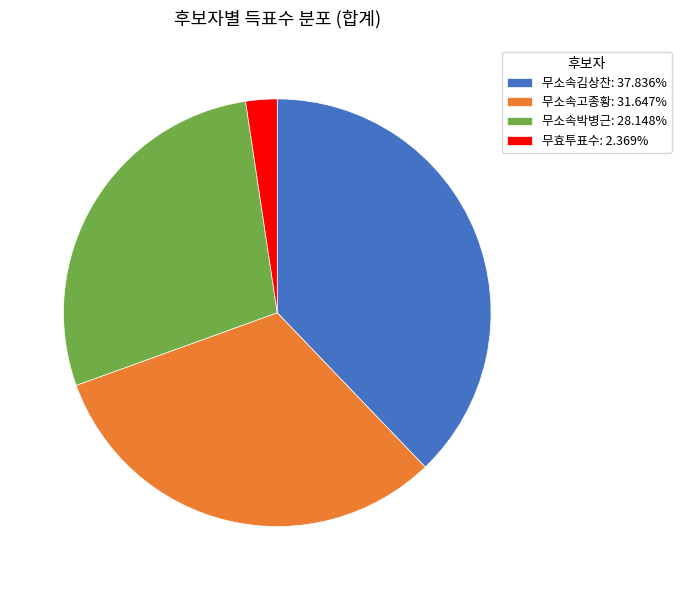

Does 무효투표수 account for over 50% of the chart?

No